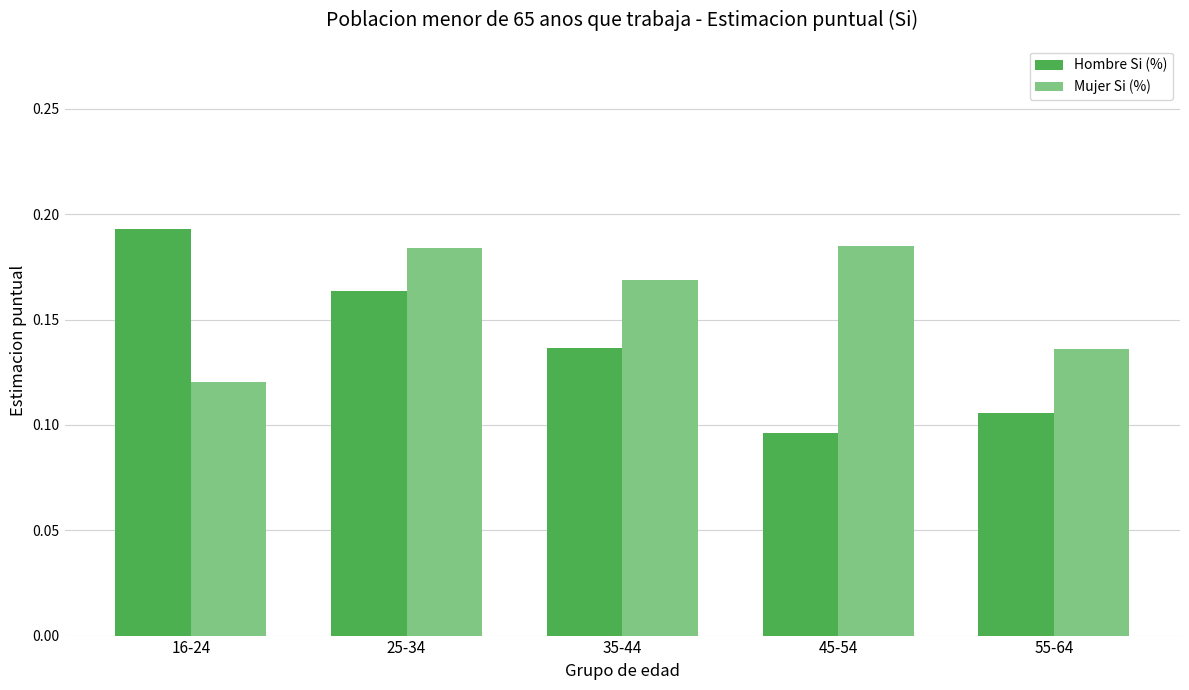

At which label does Hombre Si (%) reach its minimum?

45-54